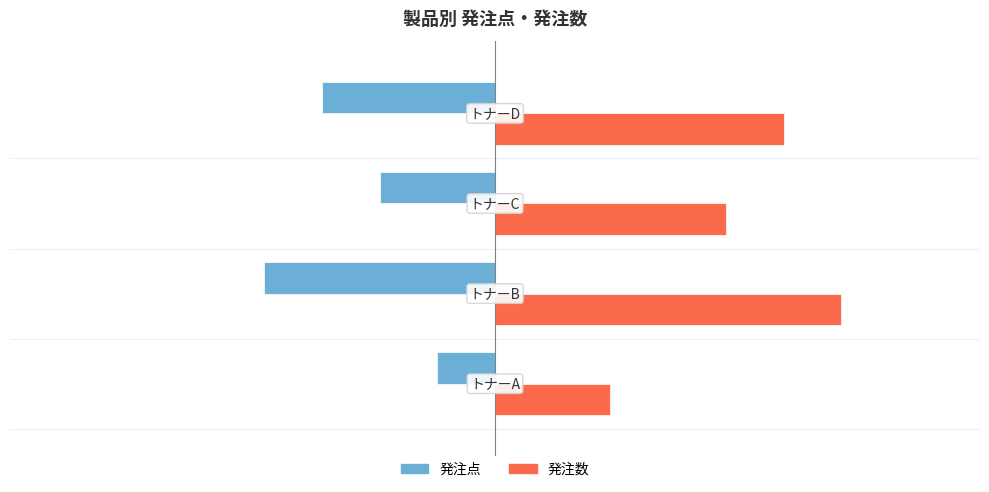

Rank the series by their average value, from lowest to highest.

発注点, 発注数